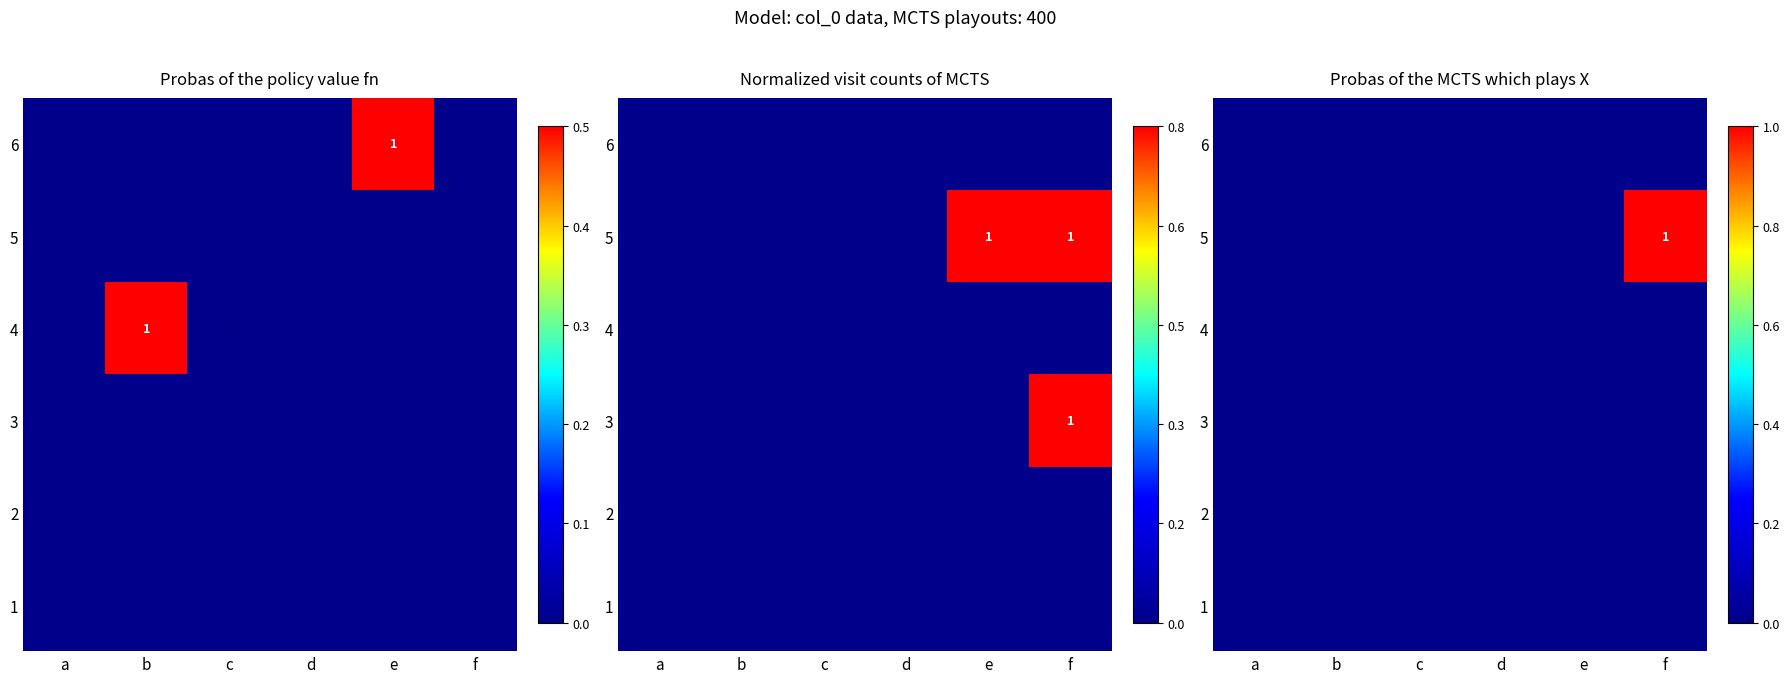

At which label is 5 closest to 0?

a